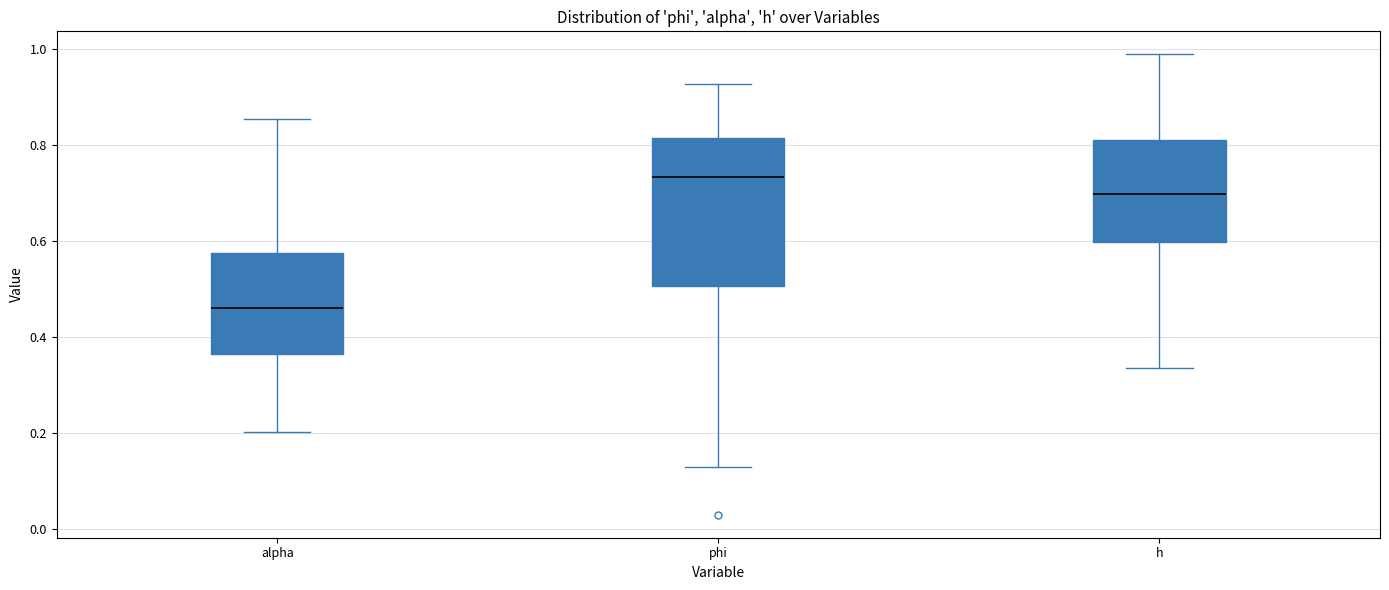

Which box is the tallest, from its lower edge to its upper edge?

phi